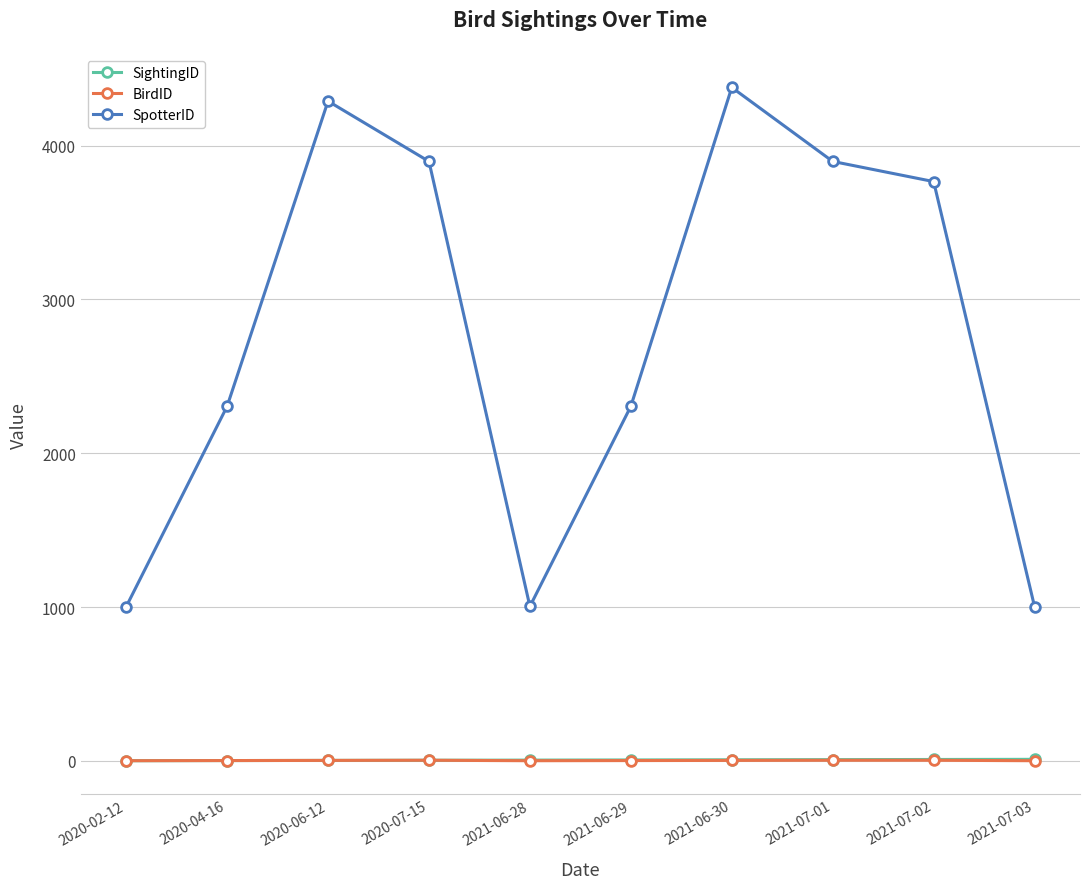

Read the SpotterID value at 2021-07-01, to the nearest 10.

3900